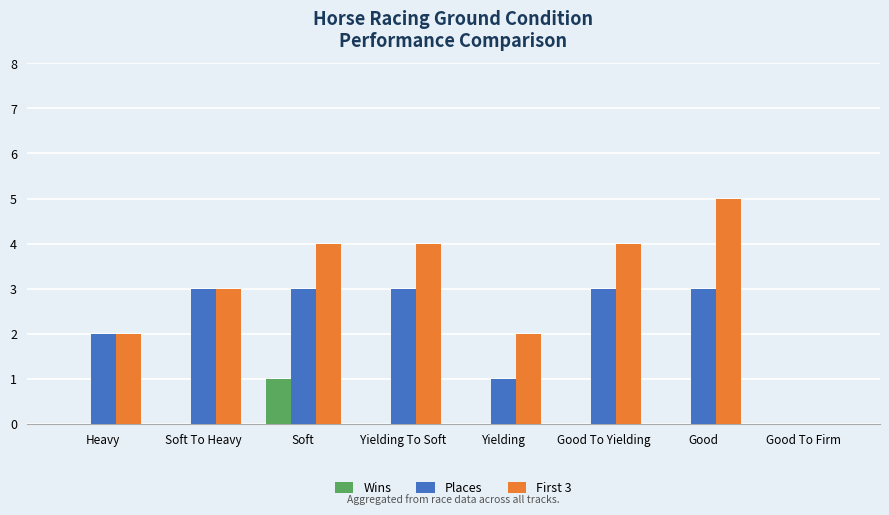

How many First 3 values are between 2 and 4?

6